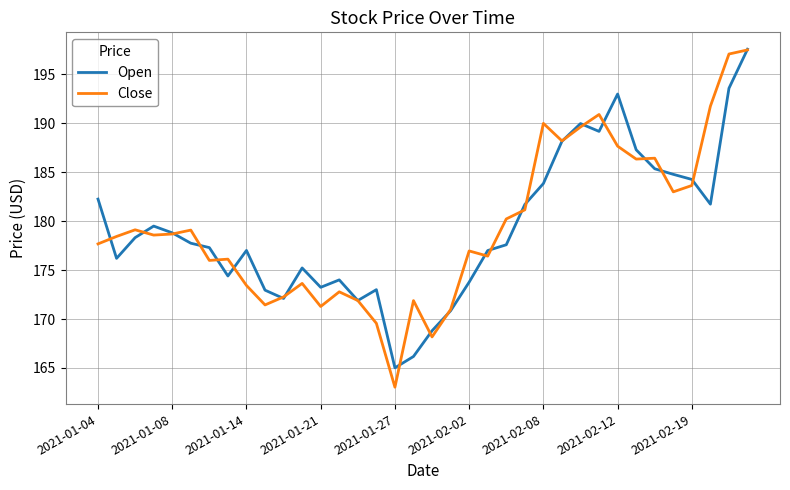

What is the lowest value of the Close series?

163.0